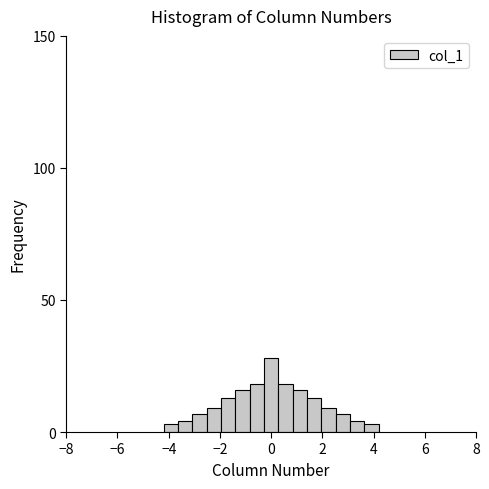

Read against the x-axis, roughly where is the centre of the tallest bar?

0.0